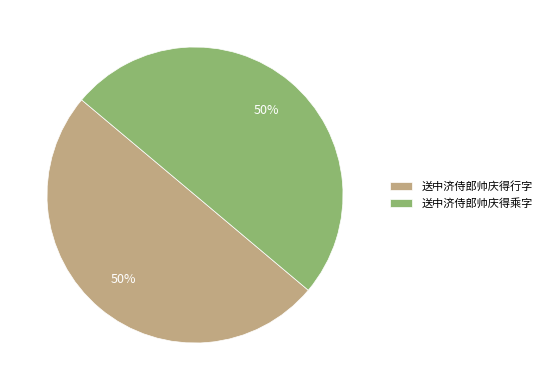

Is the sum of 送中济侍郎帅庆得行字 and 送中济侍郎帅庆得乘字 greater than half?

Yes